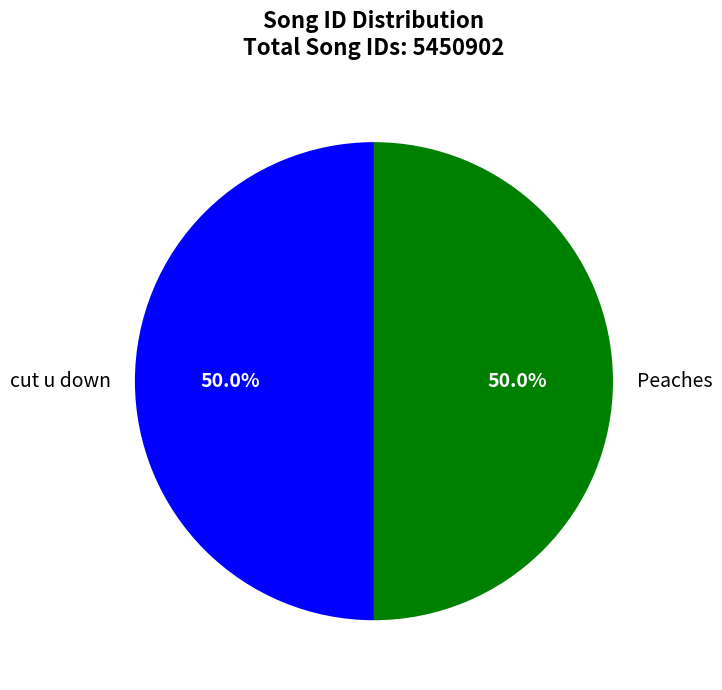

The Peaches slice represents 50% of the pie. True or false?

True